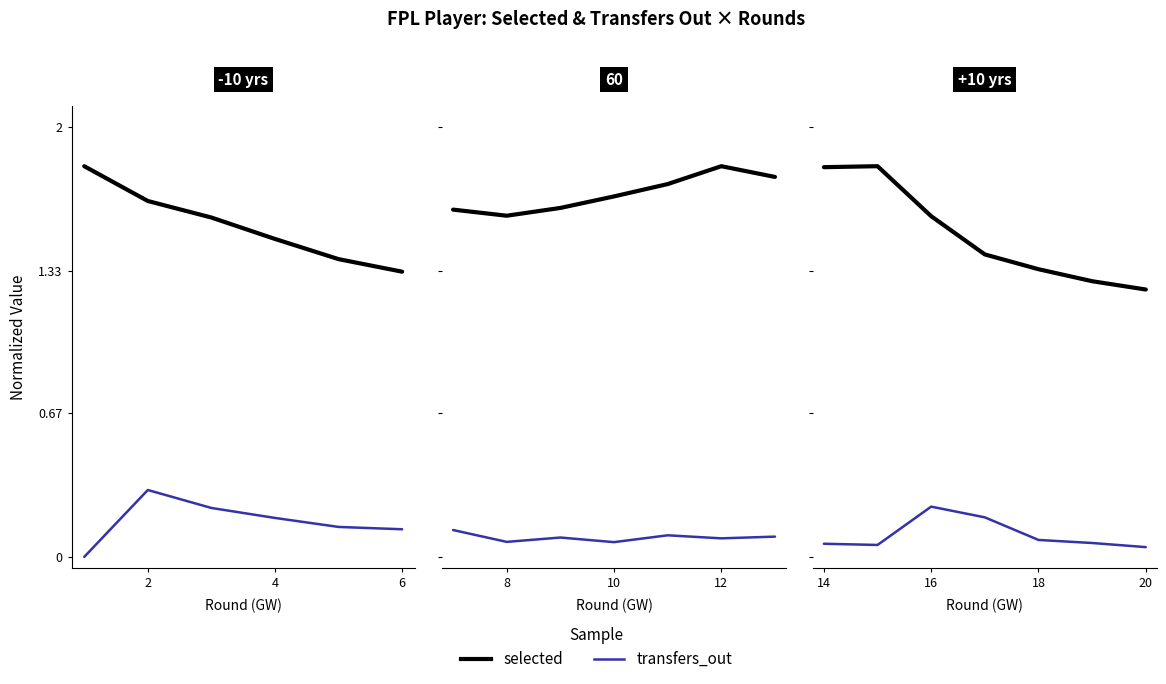

Which series changed the most between 16 and 20?

selected